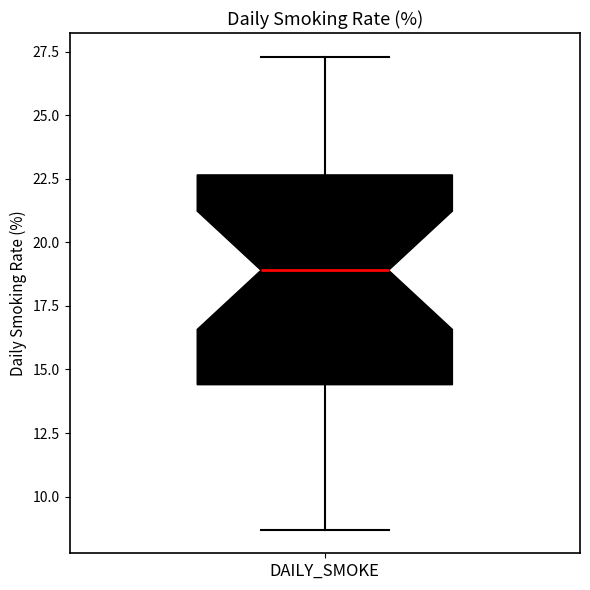

Transcribe this box plot: give where the median line is, the range the box spans, and where the two whiskers end, as read against the y-axis. The values are not printed on the chart, so give them approximately, as read against the axis.

median 19.0, box 14.5 to 22.5, whiskers 8.5 to 27.5